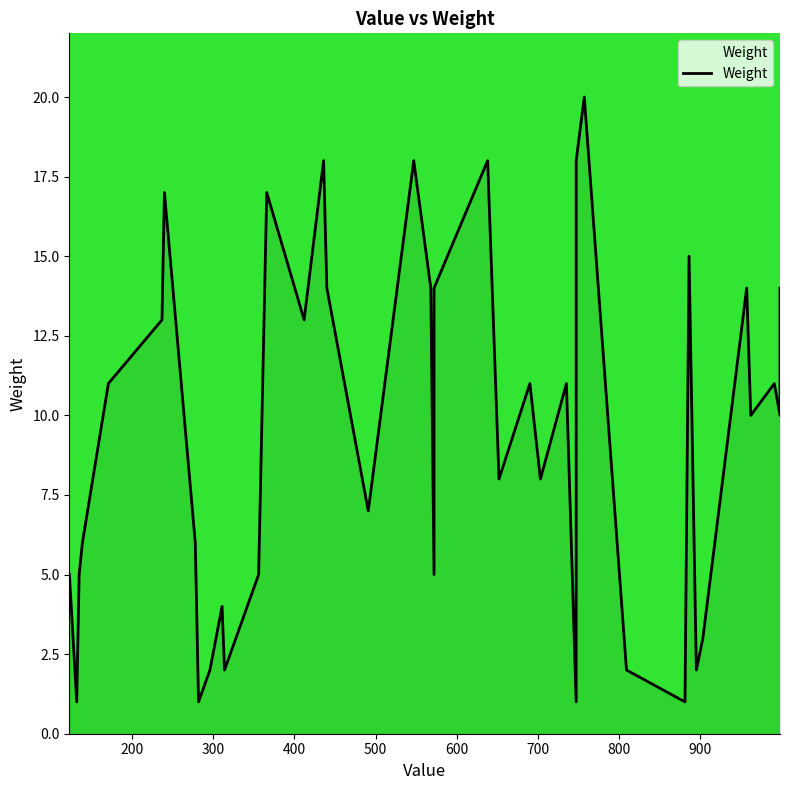

How many points are lower than both their immediate neighbors (excluding endpoints)?

13